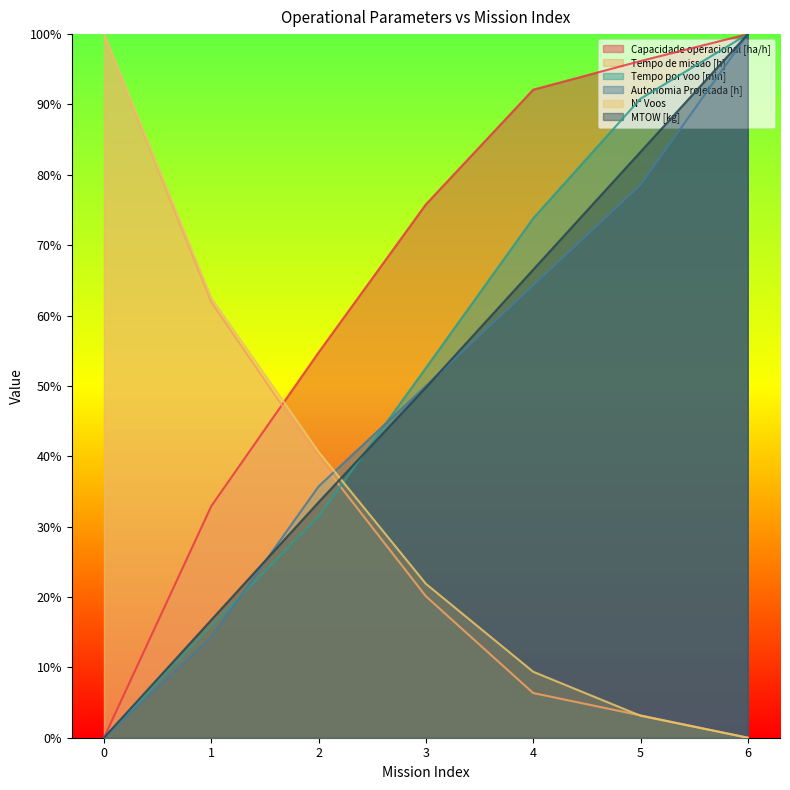

True or false: Tempo por voo [min] and Tempo de missao [h] cross at least once.

True